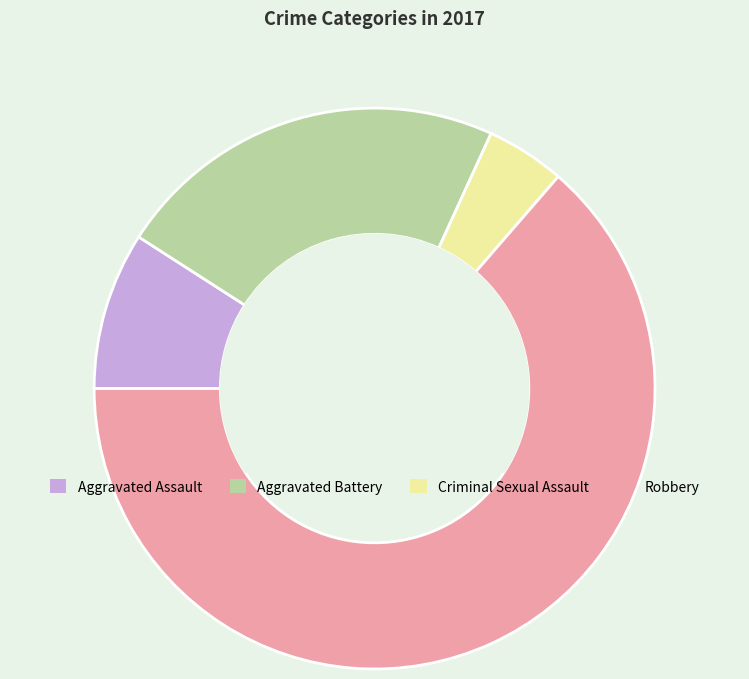

Between Robbery and Aggravated Battery, which is larger?

Robbery